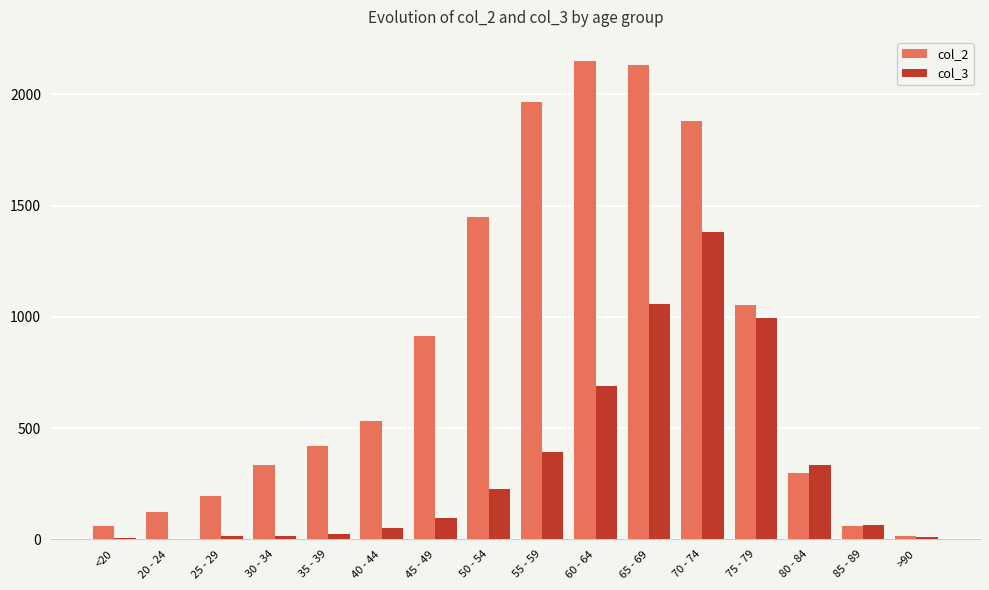

What value does the col_2 series have at 40 - 44?

530